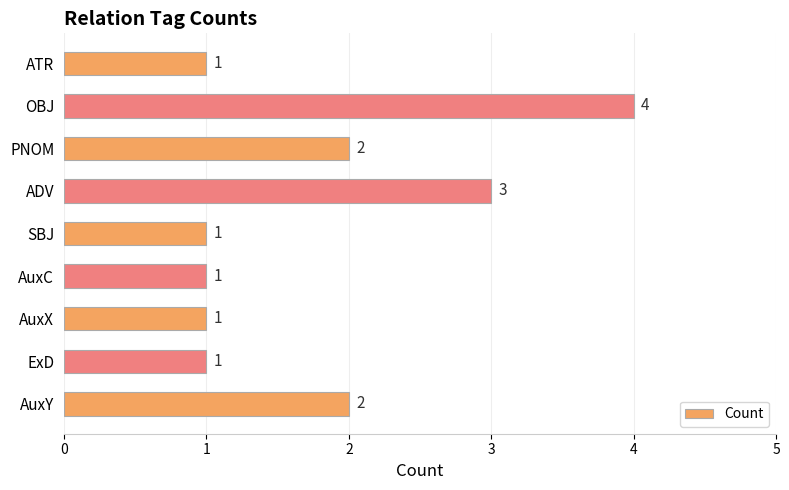

How many values are between 1 and 2?

7